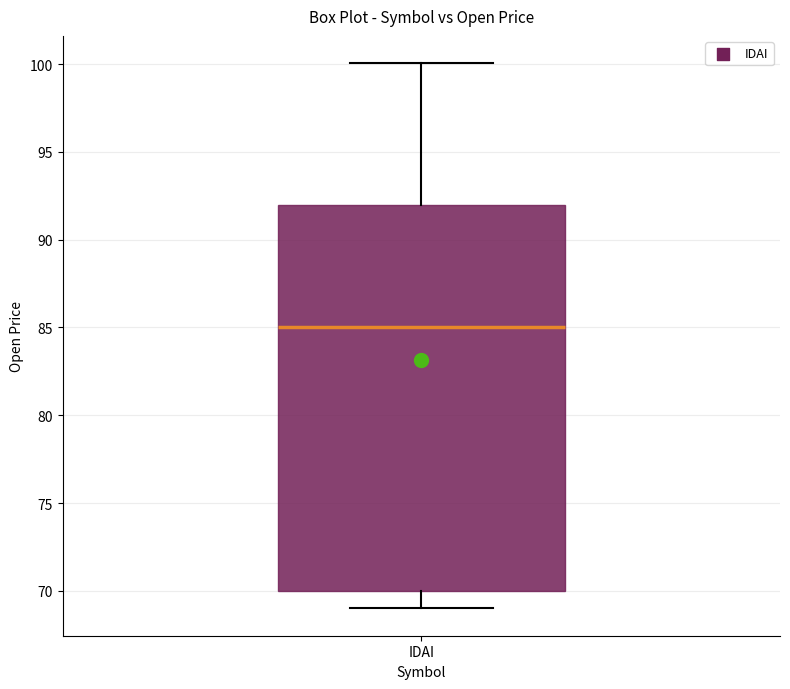

Where is the upper edge of the box for IDAI on the y-axis? The values are not printed on the chart, so give them approximately, as read against the axis.

92